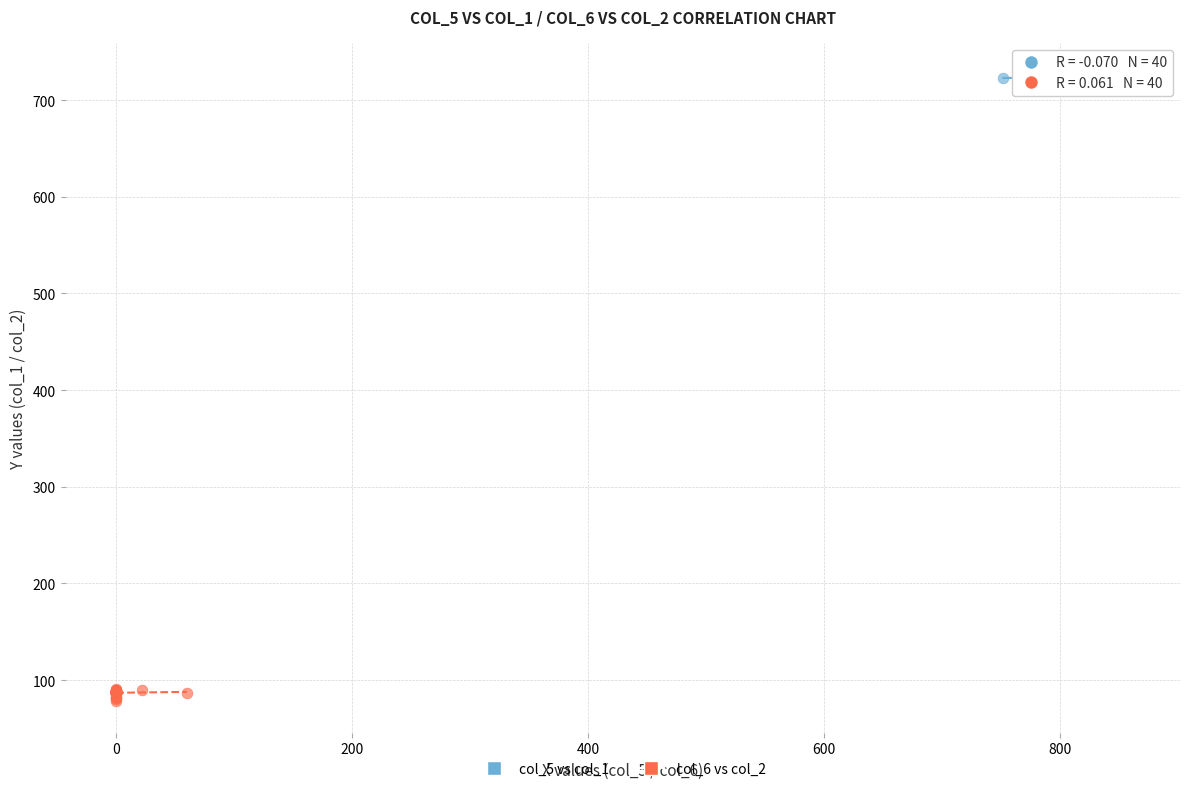

Which series contains the lowest Y value?

col_6 vs col_2